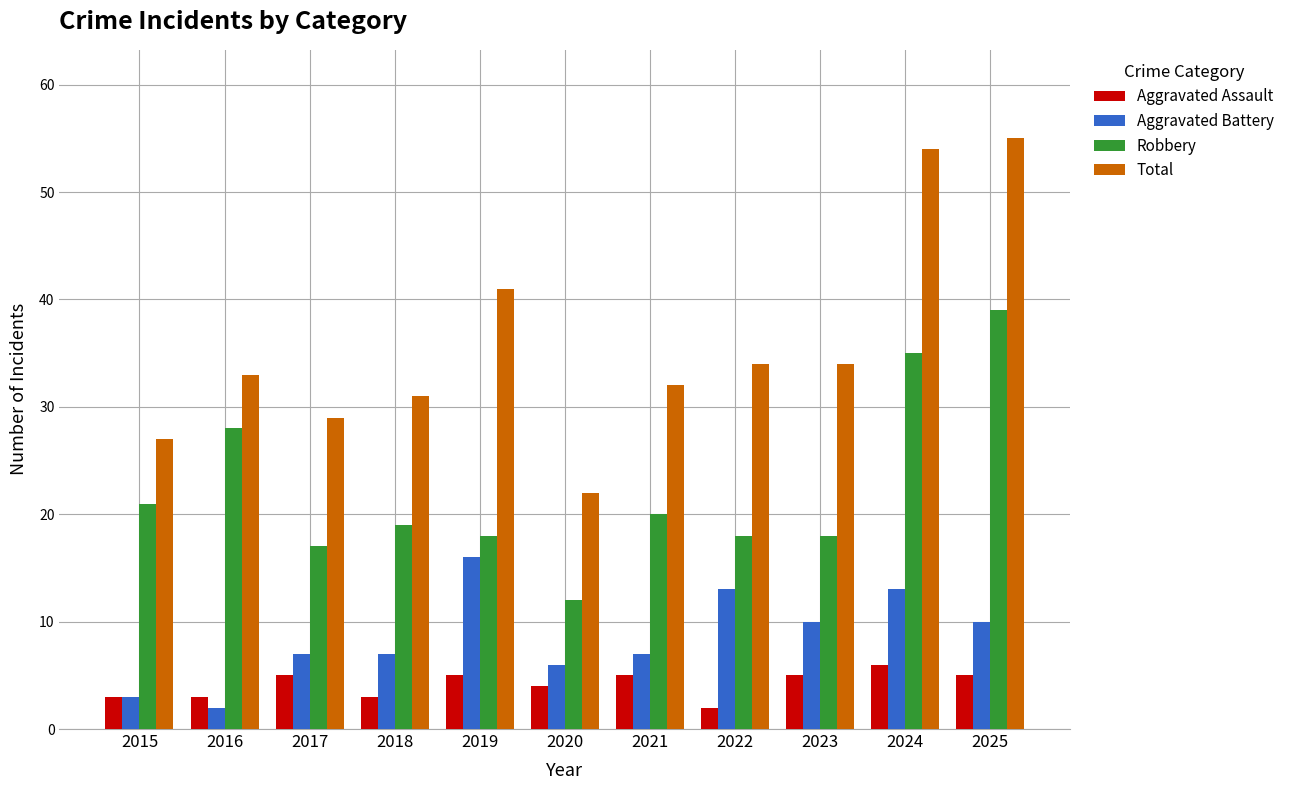

What are all the series names shown in the legend?

Aggravated Assault, Aggravated Battery, Robbery, Total